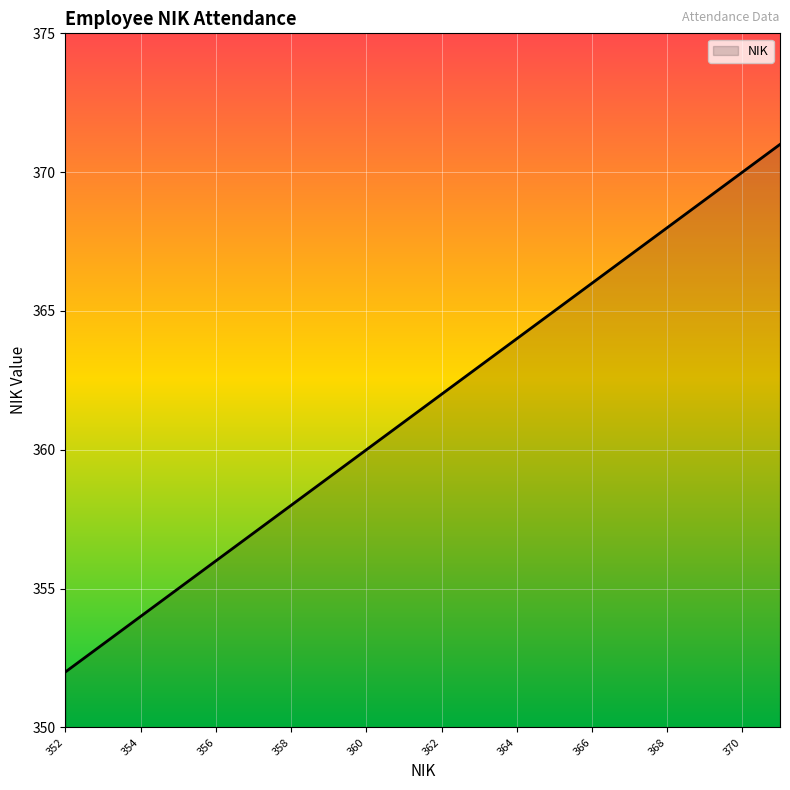

How many categories are shown in the chart?

20